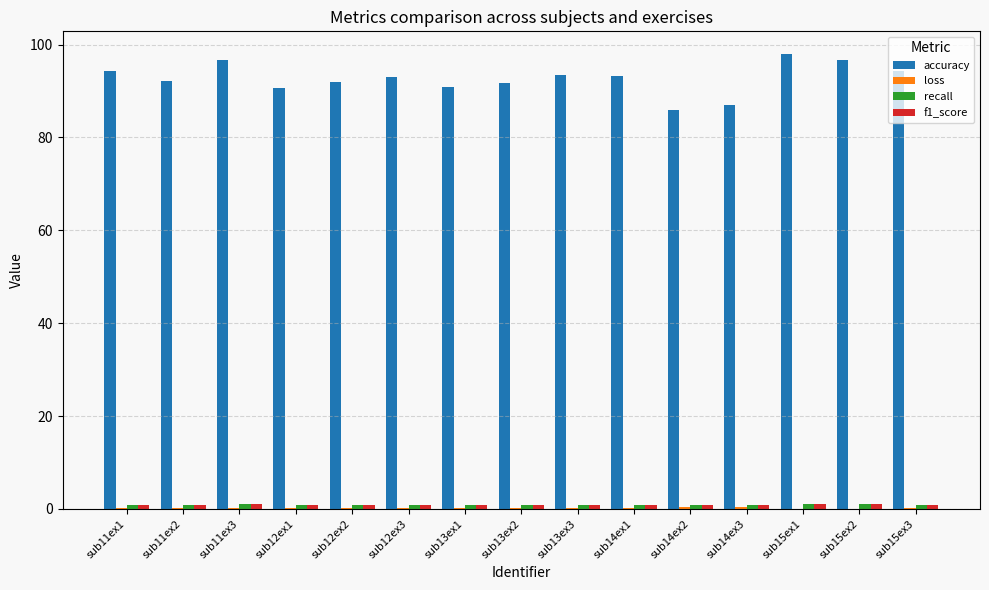

What is the maximum value shown in the chart?

98.0